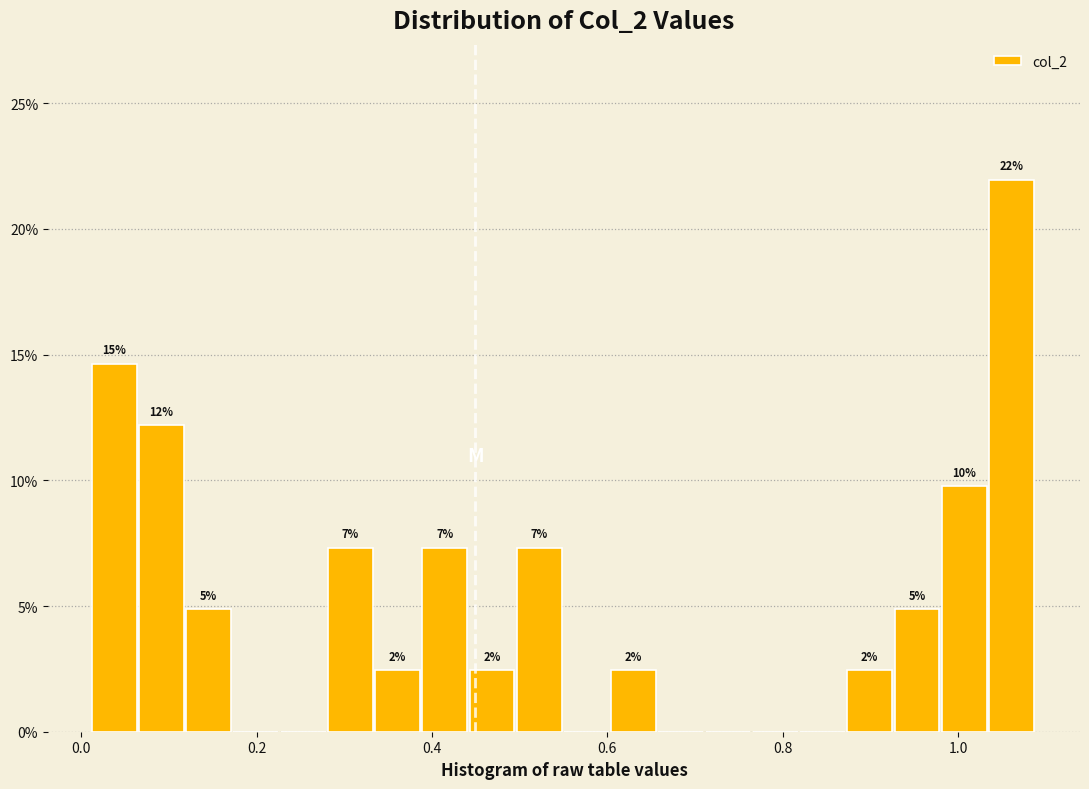

Read against the x-axis, roughly where is the centre of the tallest bar?

1.06